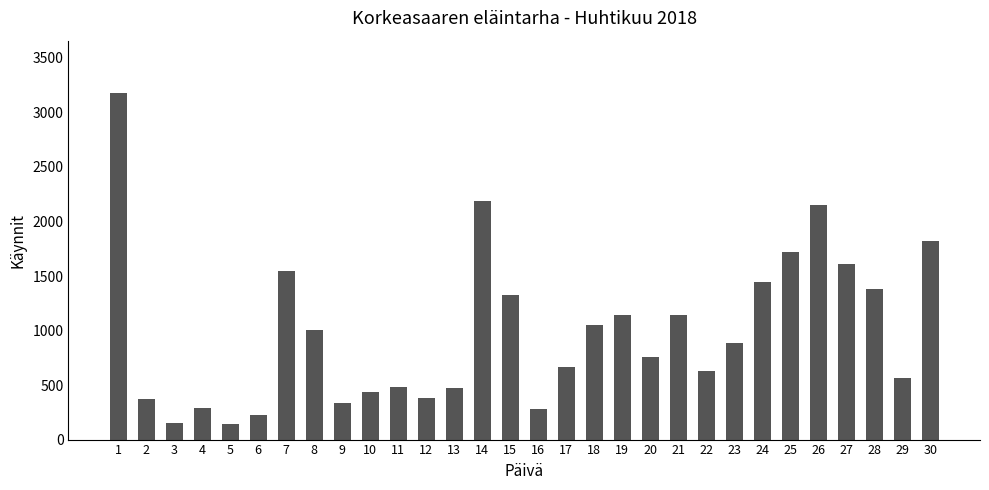

At which label does the data first exceed 885?

1